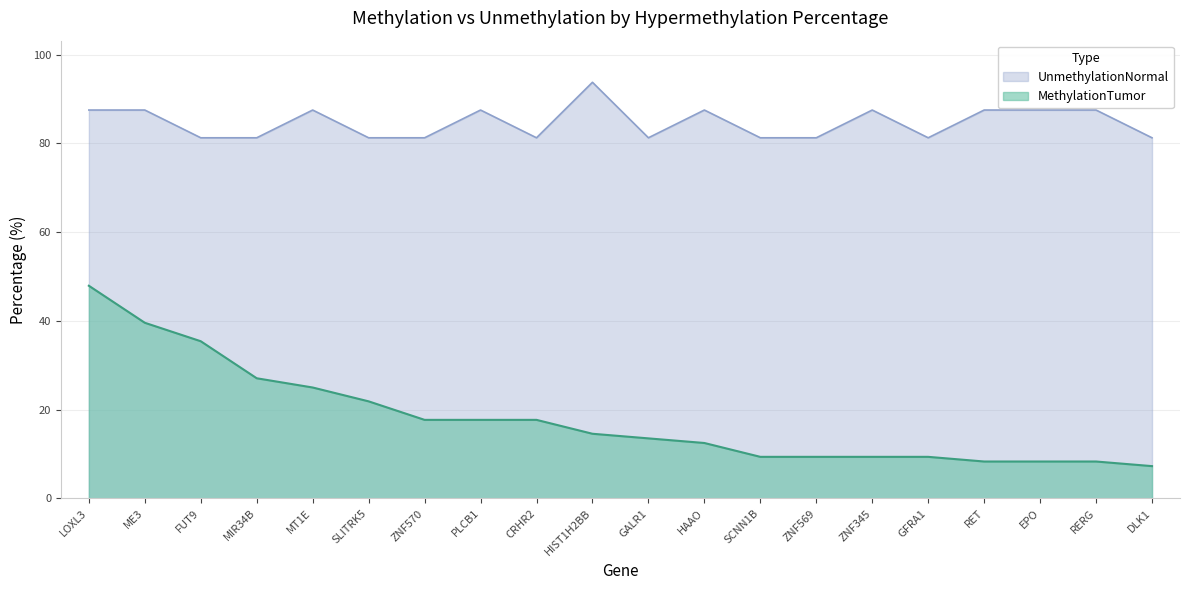

Rank the categories by MethylationTumor value from lowest to highest.

DLK1, RET, EPO, RERG, SCNN1B, ZNF569, ZNF345, GFRA1, HAAO, GALR1, HIST1H2BB, ZNF570, PLCB1, CRHR2, SLITRK5, MT1E, MIR34B, FUT9, ME3, LOXL3